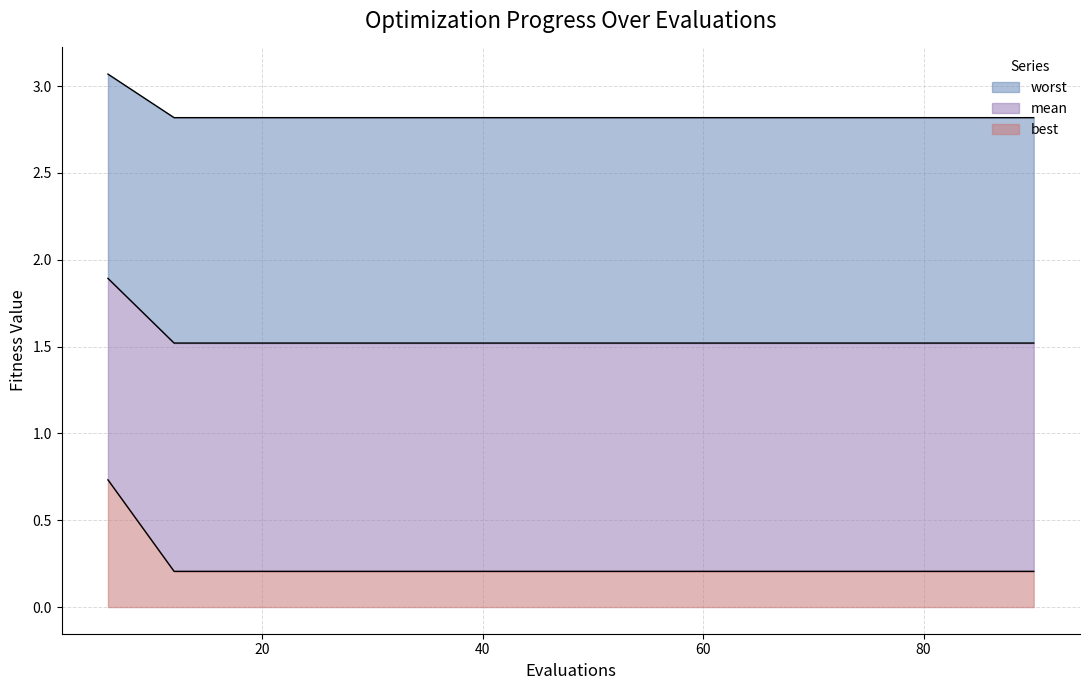

What are all the series names shown in the legend?

worst, mean, best